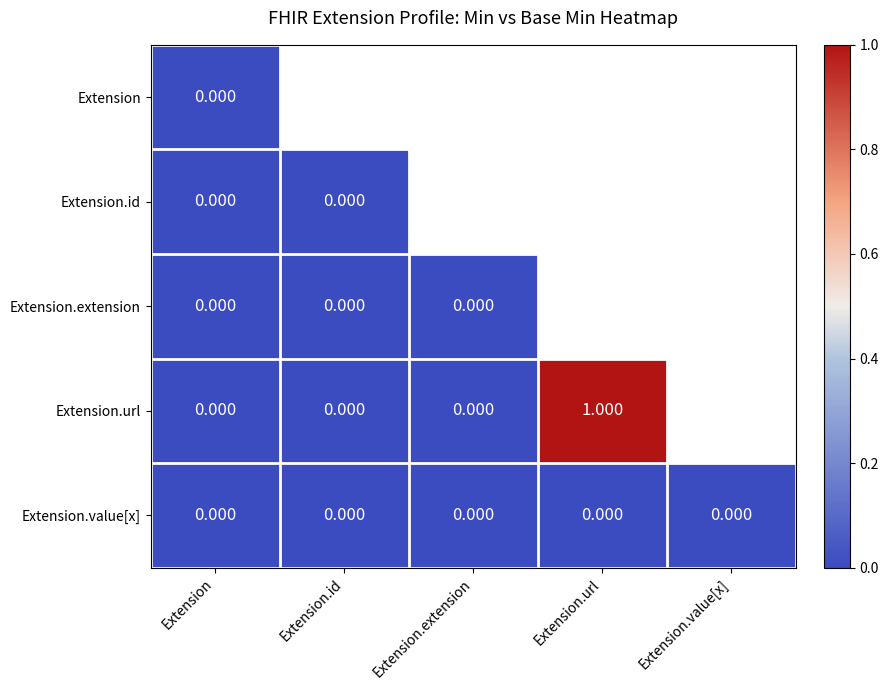

Is the value of Extension.url at Extension.id greater than the value of Extension.value[x] at Extension.url?

No